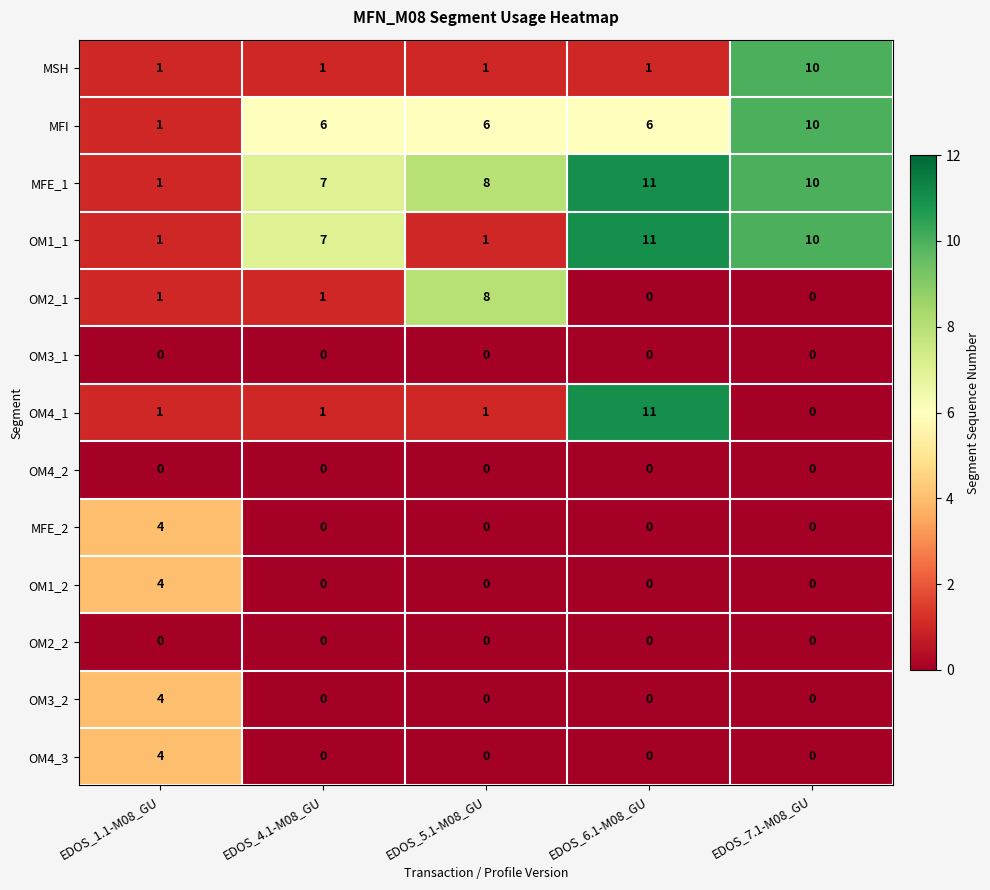

Which series has the widest spread of values?

OM4_1